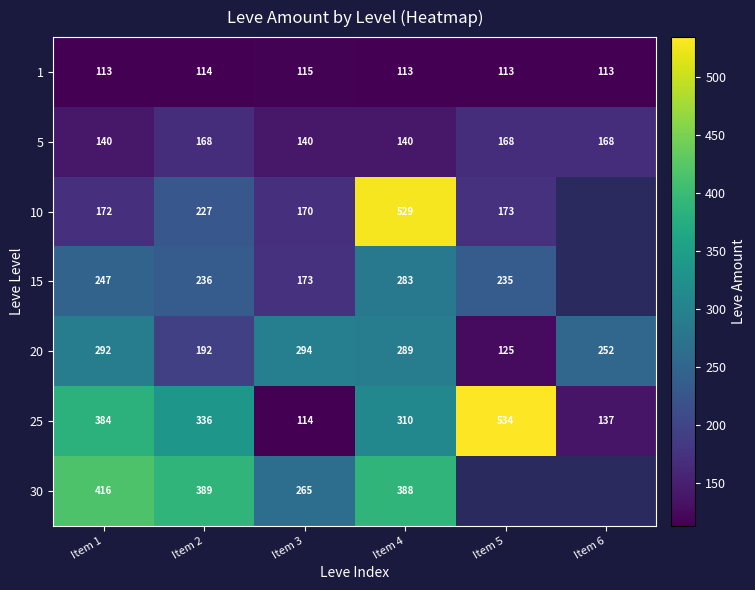

List the labels in order of 25 value, largest first.

Item 5, Item 1, Item 2, Item 4, Item 6, Item 3